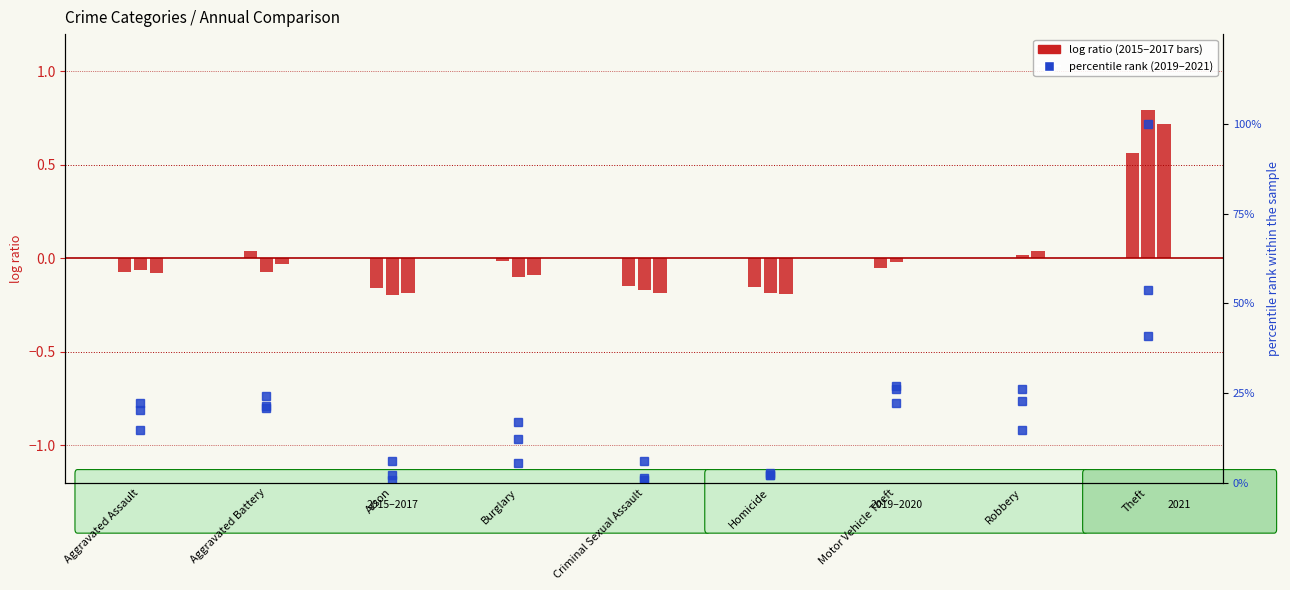

The 2017 series shows -0.2 at Homicide. True or false?

True